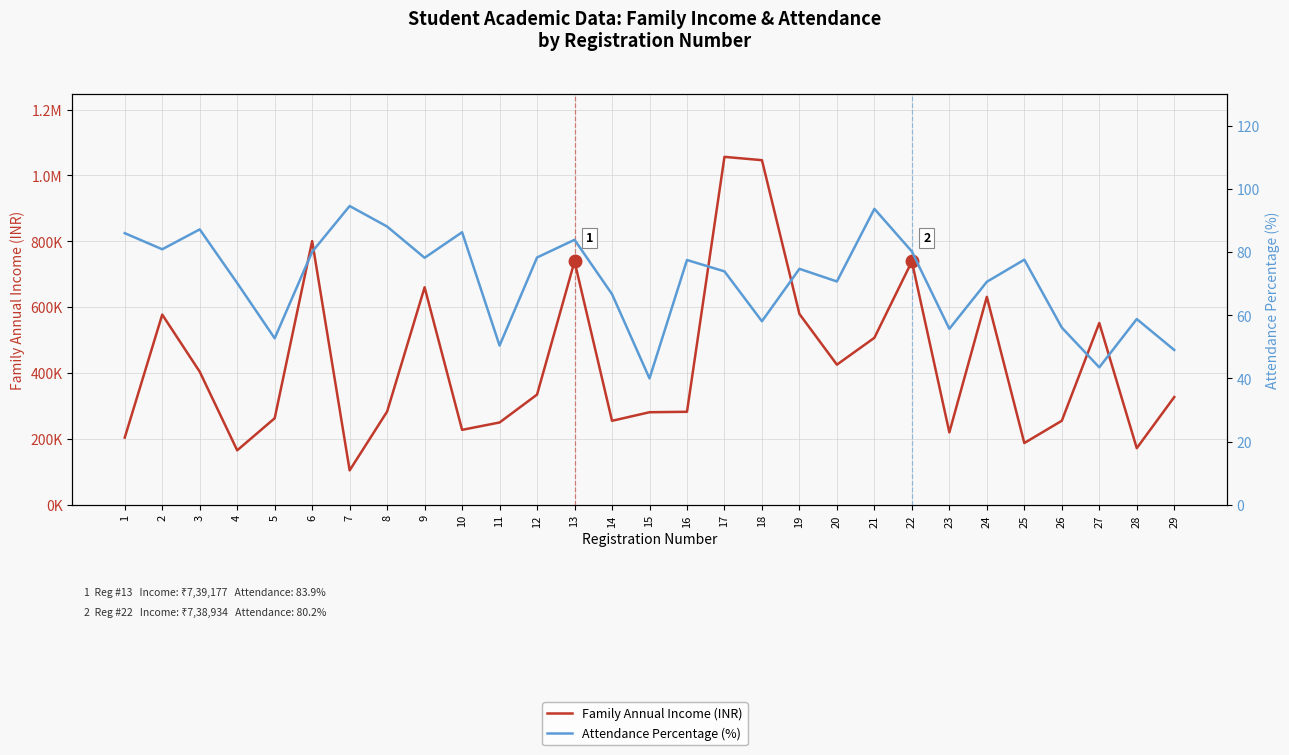

Read the Attendance Percentage (%) value at 26.

56.1